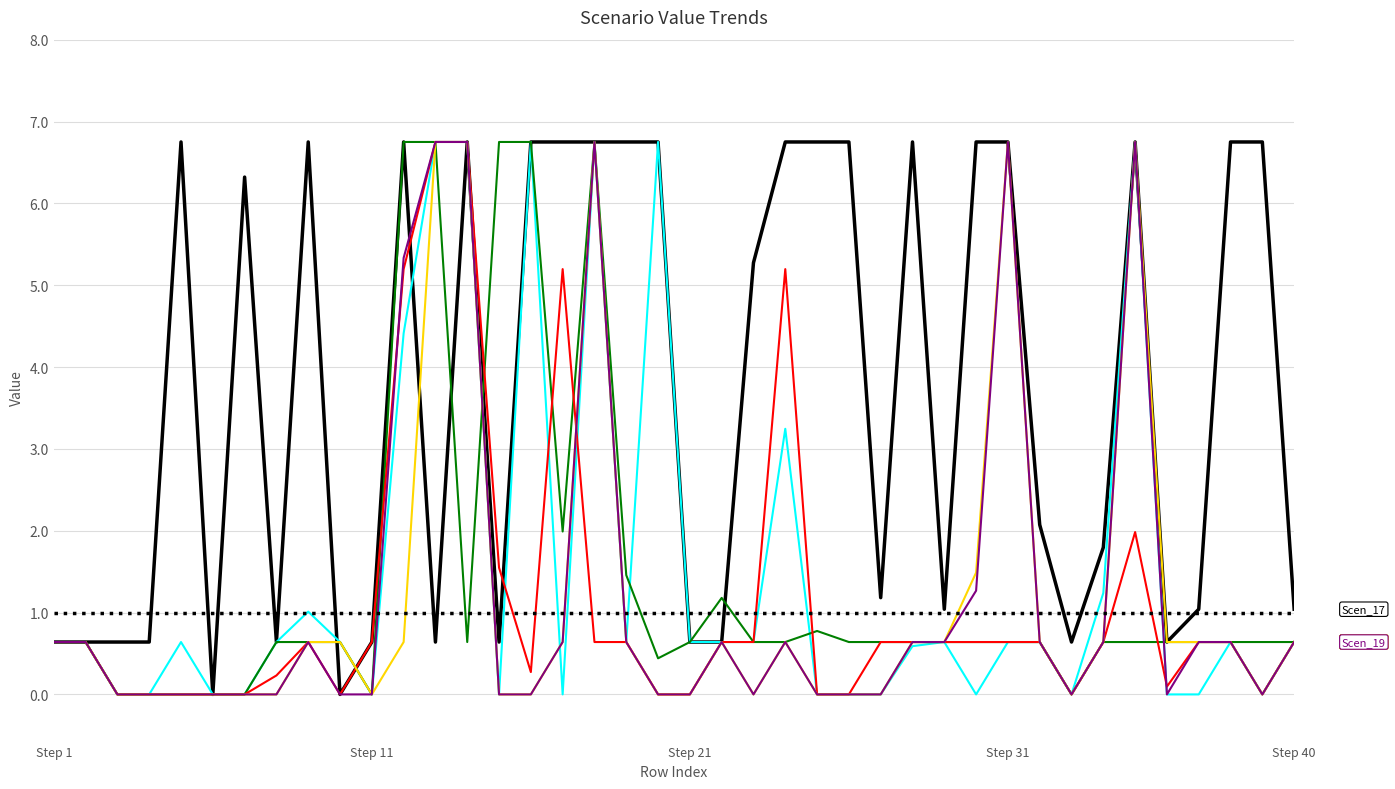

What is the maximum value shown in the chart?

6.8